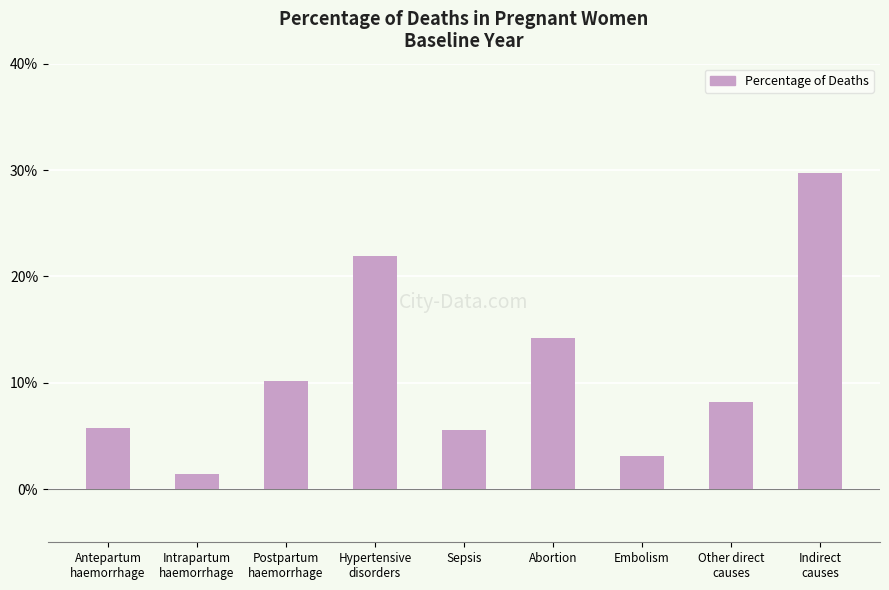

What position from the left is Postpartum
haemorrhage?

3